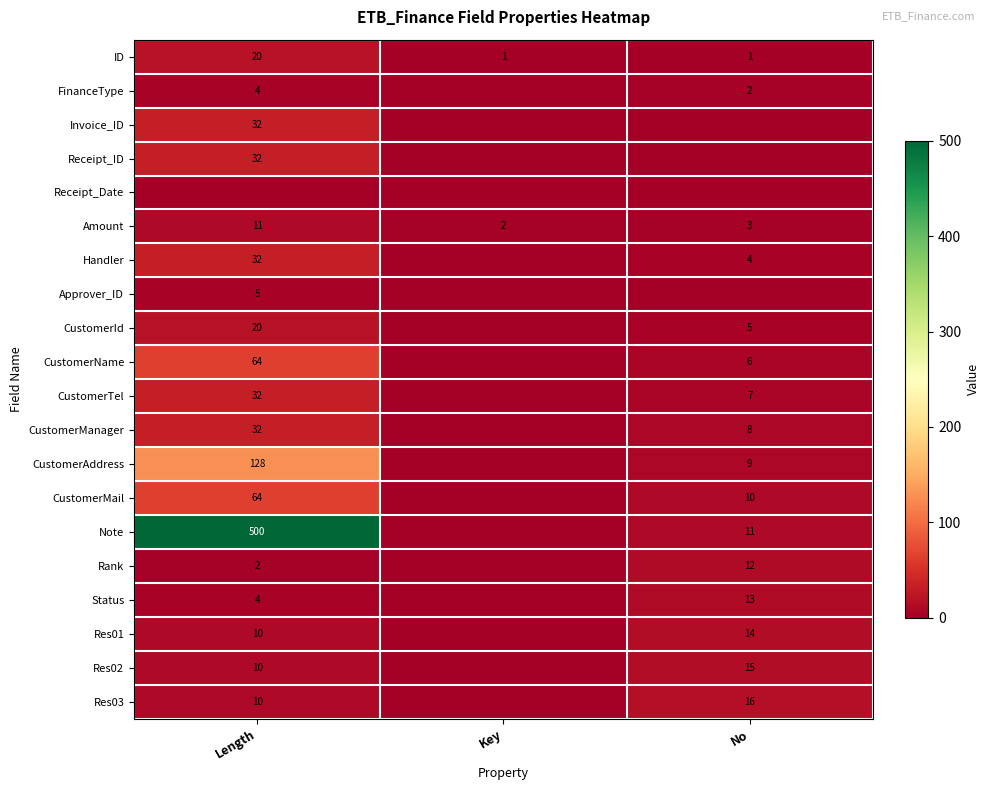

Is the value of FinanceType at Length greater than the value of Receipt_ID at Length?

No